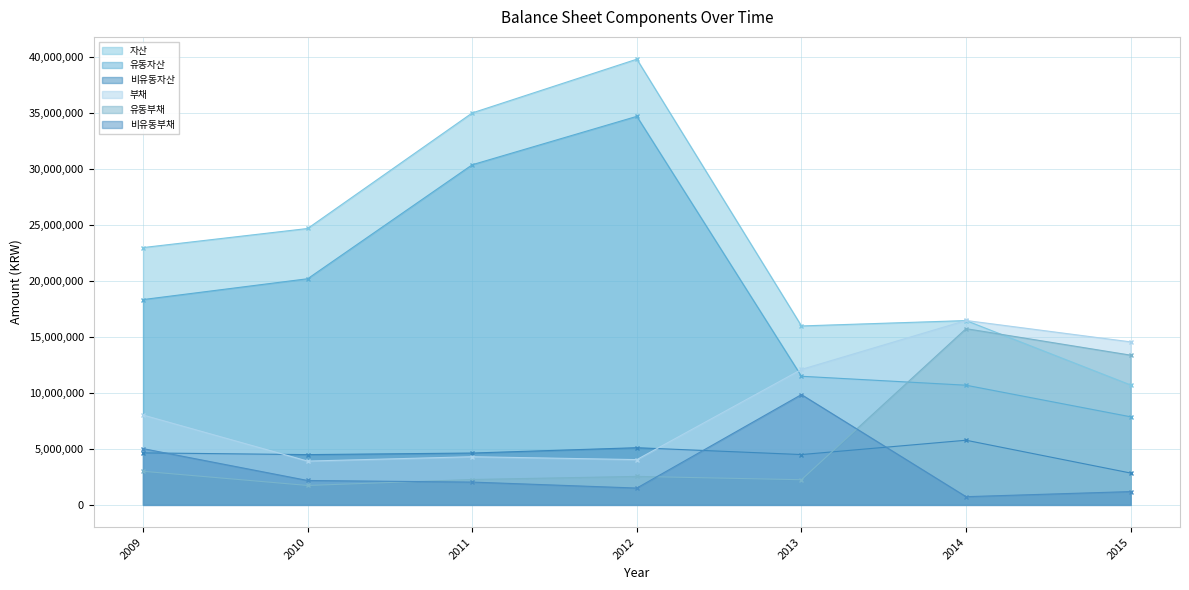

Where does the 유동부채 series first go above 2538395?

2009